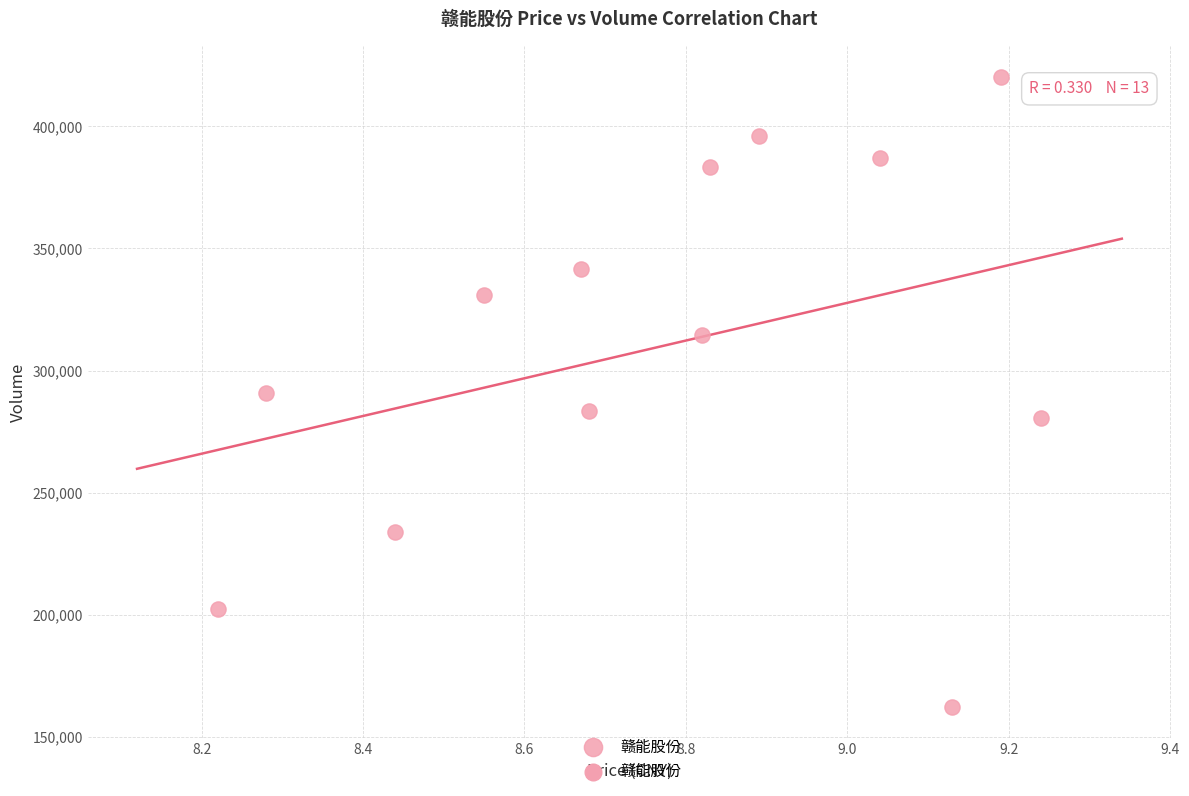

How many data points are displayed?

13